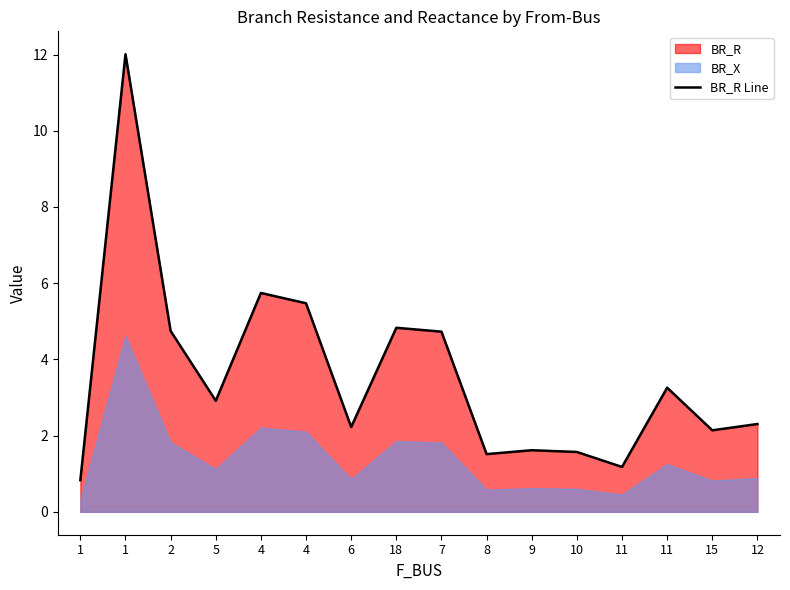

What is the difference between the maximum and minimum values?

11.2